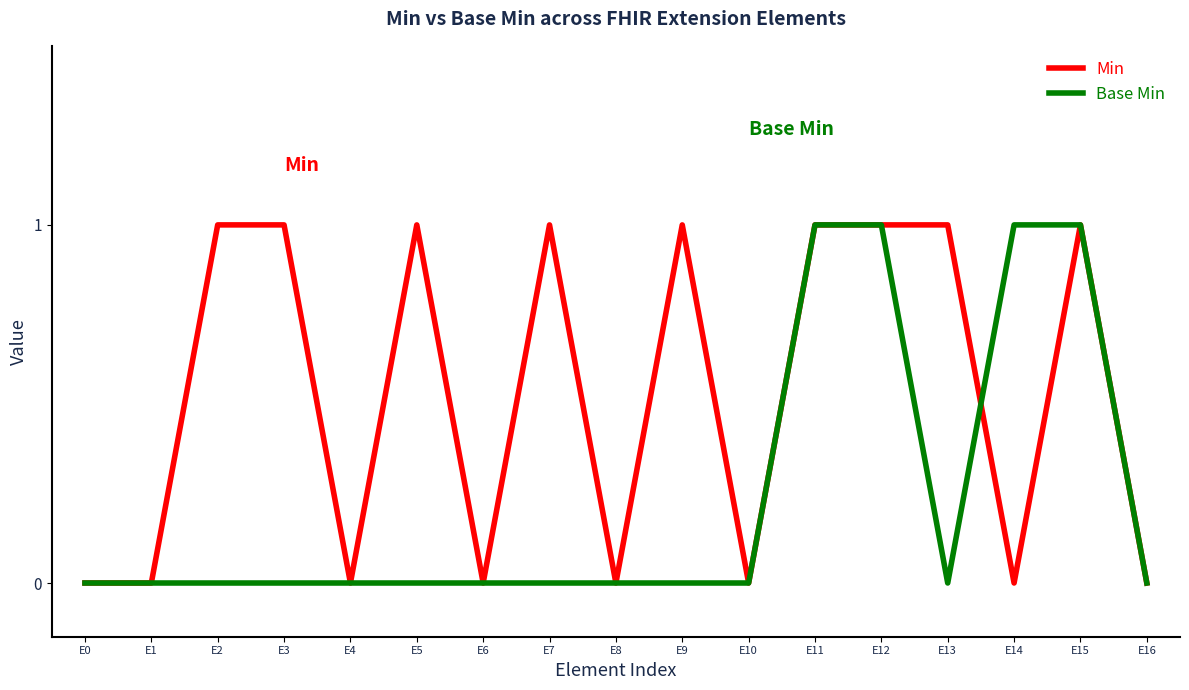

How many lines are shown in the chart?

2